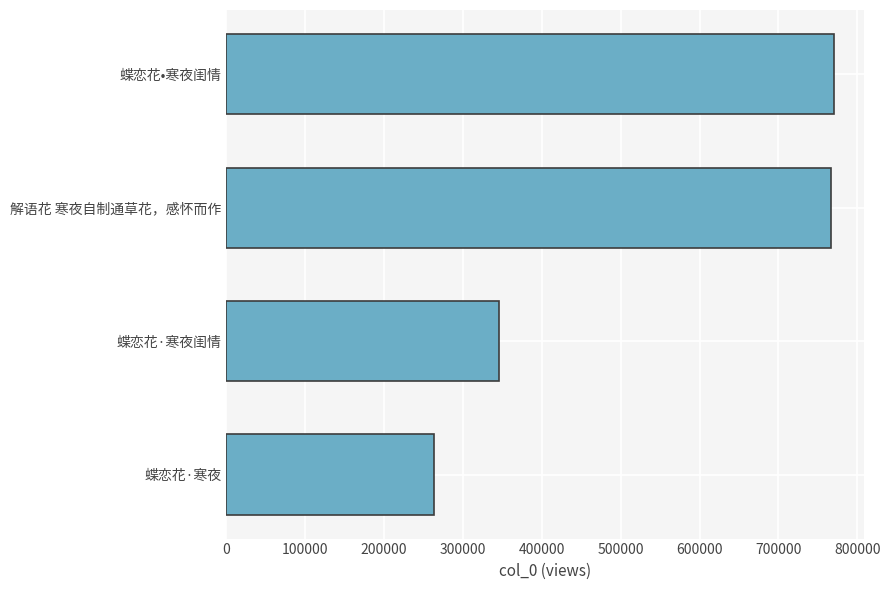

Between 蝶恋花·寒夜 and 蝶恋花•寒夜闺情, which is larger?

蝶恋花•寒夜闺情